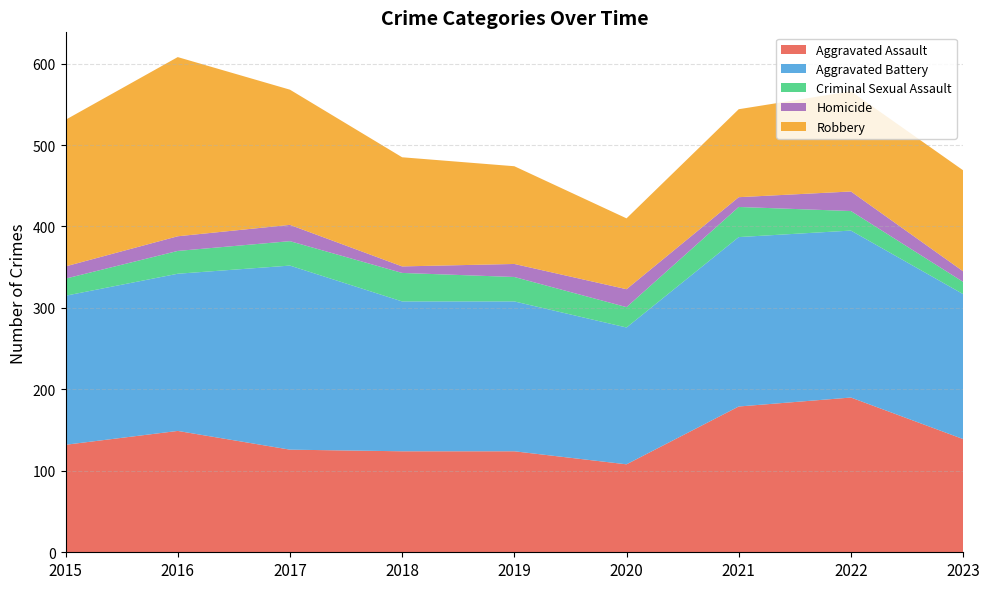

Reading right to left, what are all the values shown in this chart?

Aggravated Assault: 139	190	179	108	124	124	126	149	132
Aggravated Battery: 178	205	208	168	184	184	226	193	183
Criminal Sexual Assault: 15	24	37	25	30	35	30	28	21
Homicide: 13	24	12	22	16	8	20	18	15
Robbery: 124	123	108	87	120	134	166	220	180